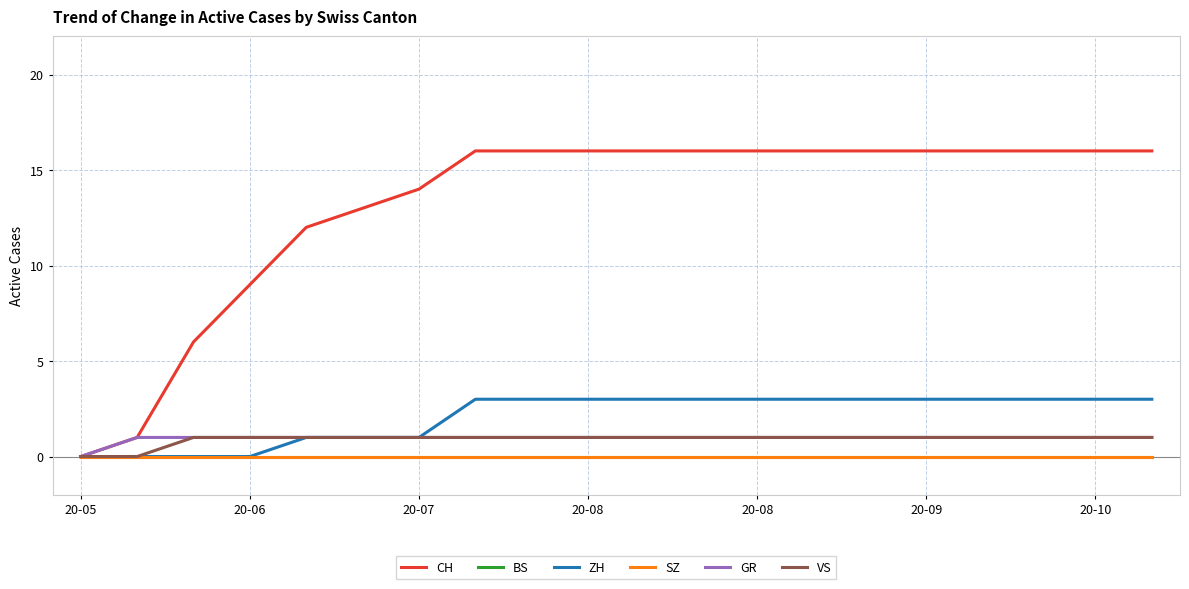

Is this an area chart (filled region under the line)?

No